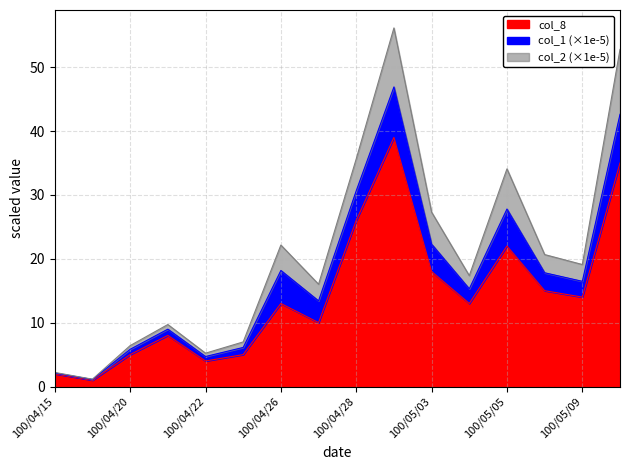

What is the difference between the highest and lowest values at 100/04/26?

9.1